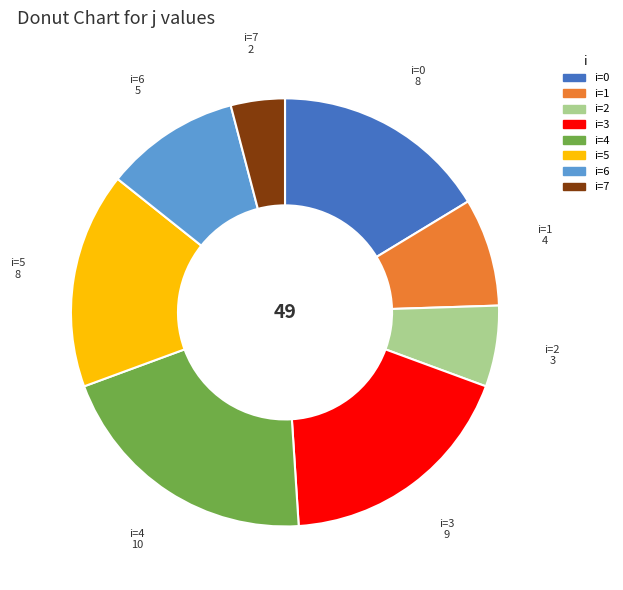

What is the largest slice in the pie chart?

i=4